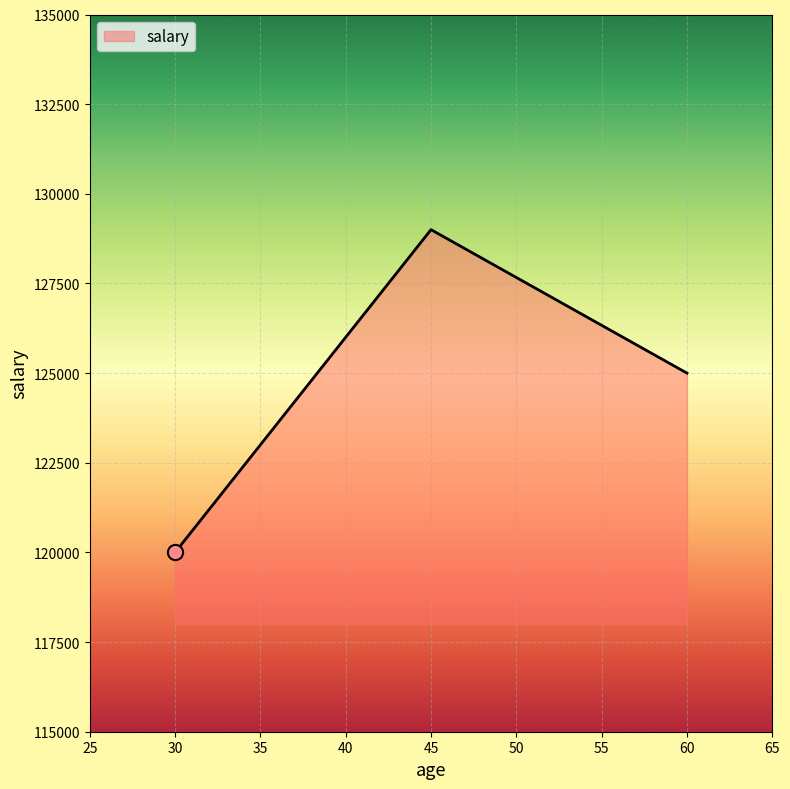

Approximately how many times larger is the value at 30 compared to 60?

1.0